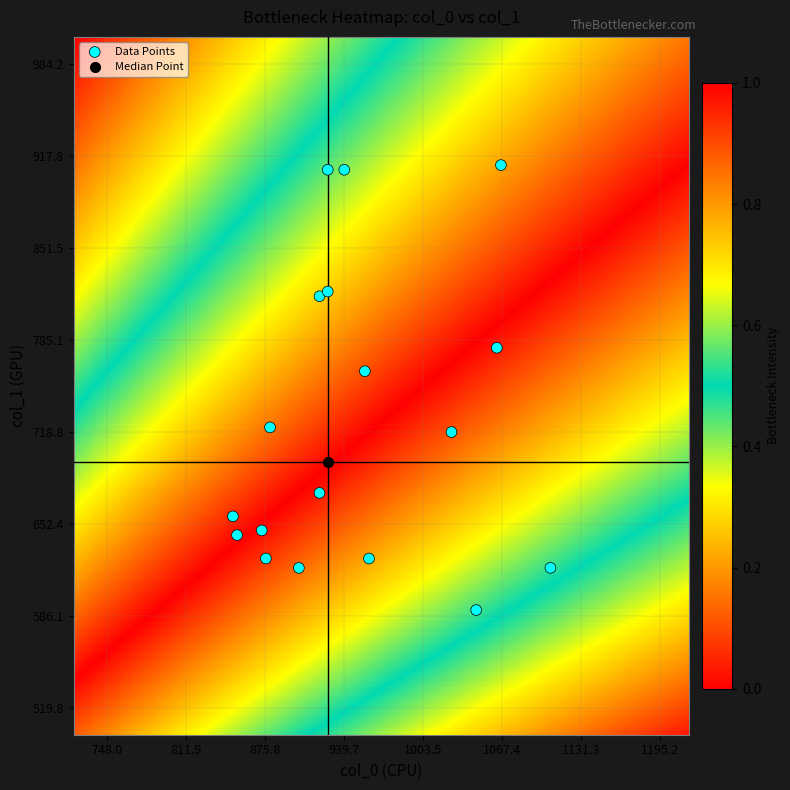

What Y value in the scatter plot is closest to 750?

762.8